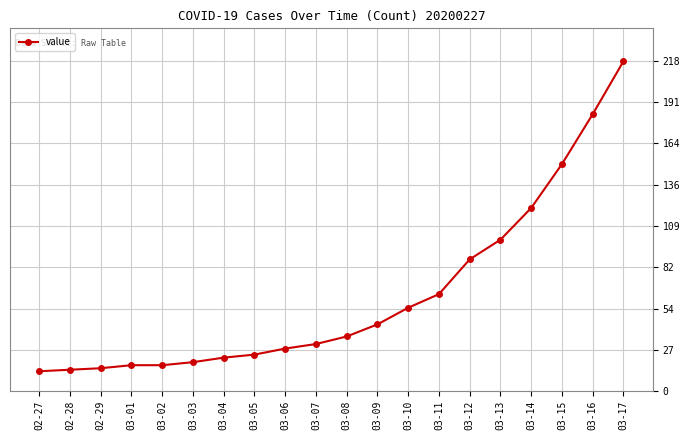

Where is the data nearest to the value 115?

03-14